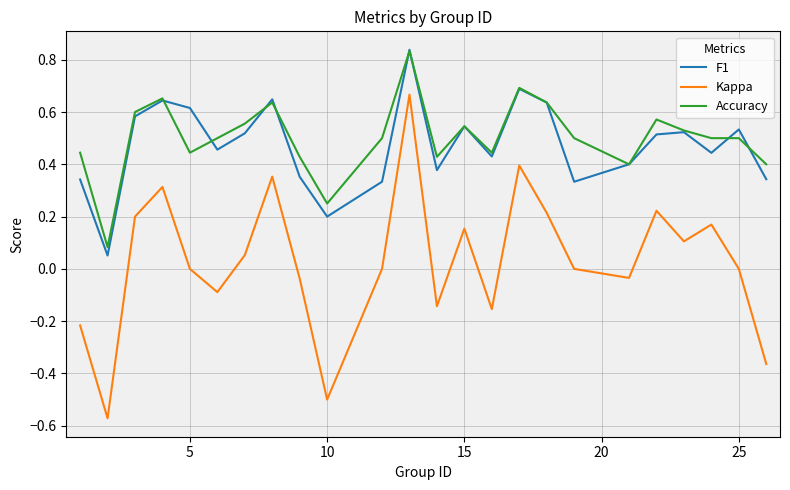

True or false: Accuracy and Kappa intersect in this chart.

False